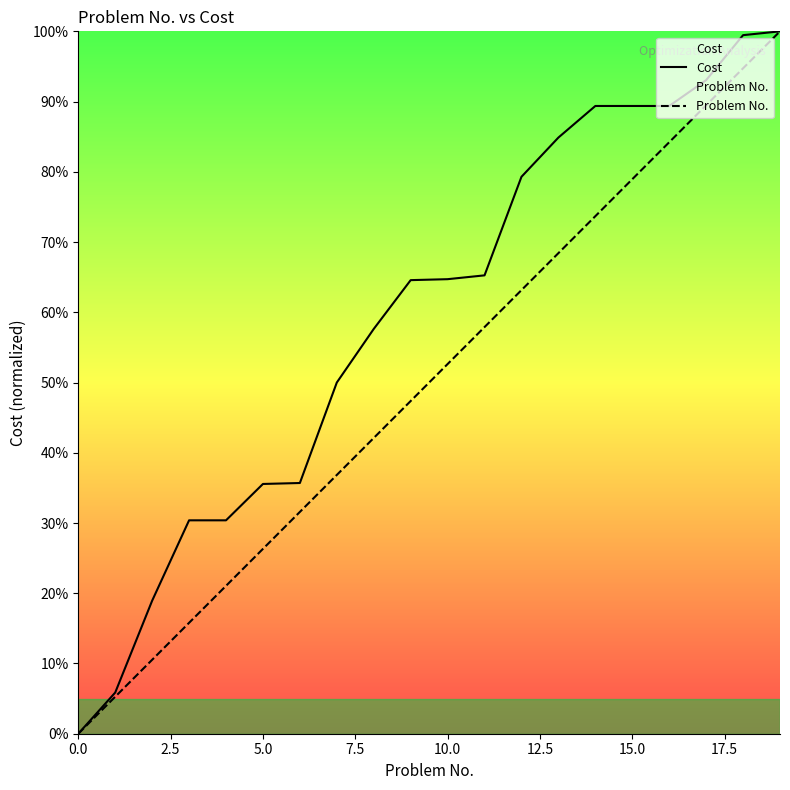

How many lines are shown in the chart?

2